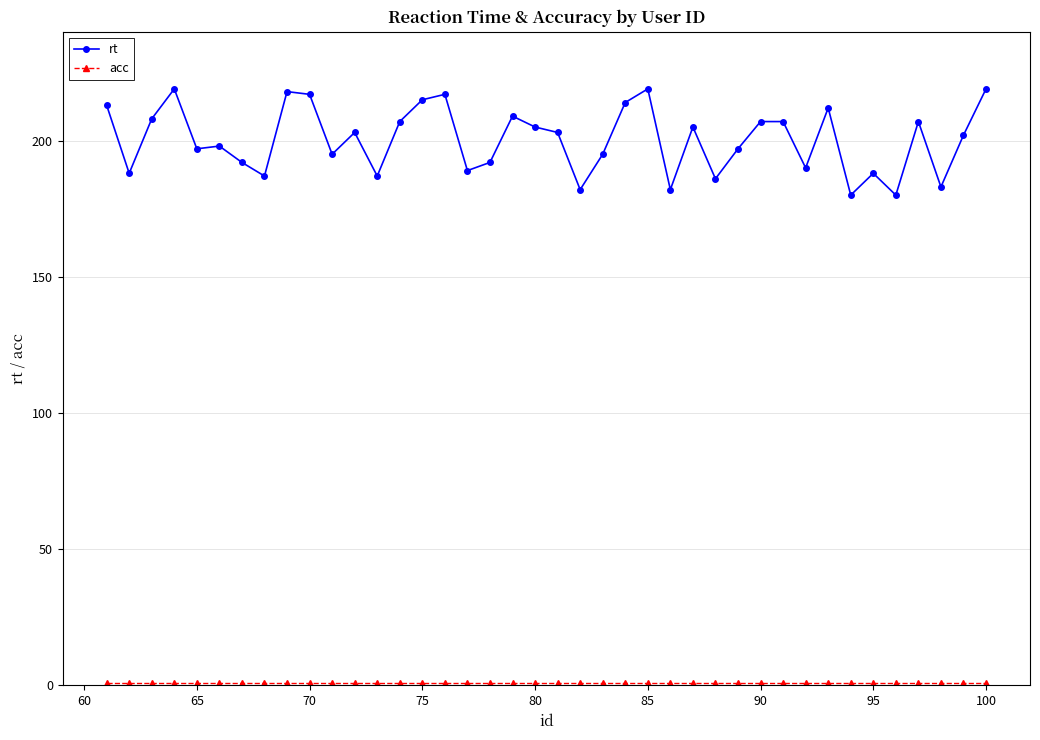

What is the sum of all rt values?

8014